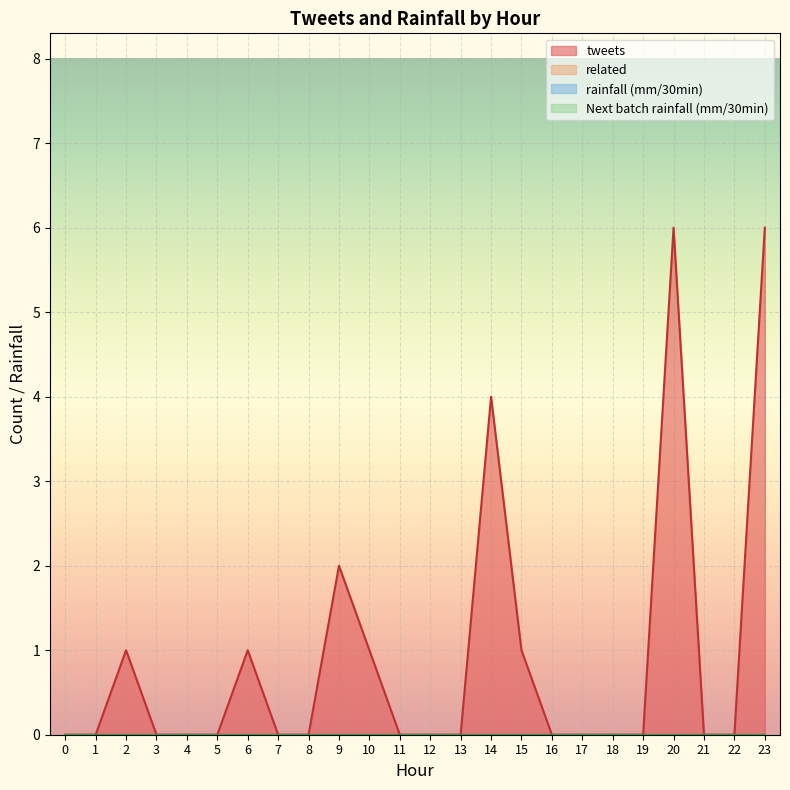

What is the sum of all tweets values?

22